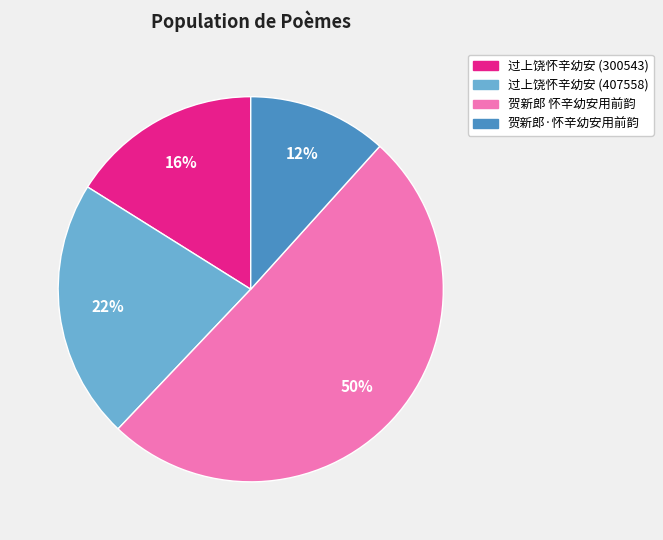

What is the largest slice in the pie chart?

贺新郎 怀辛幼安用前韵